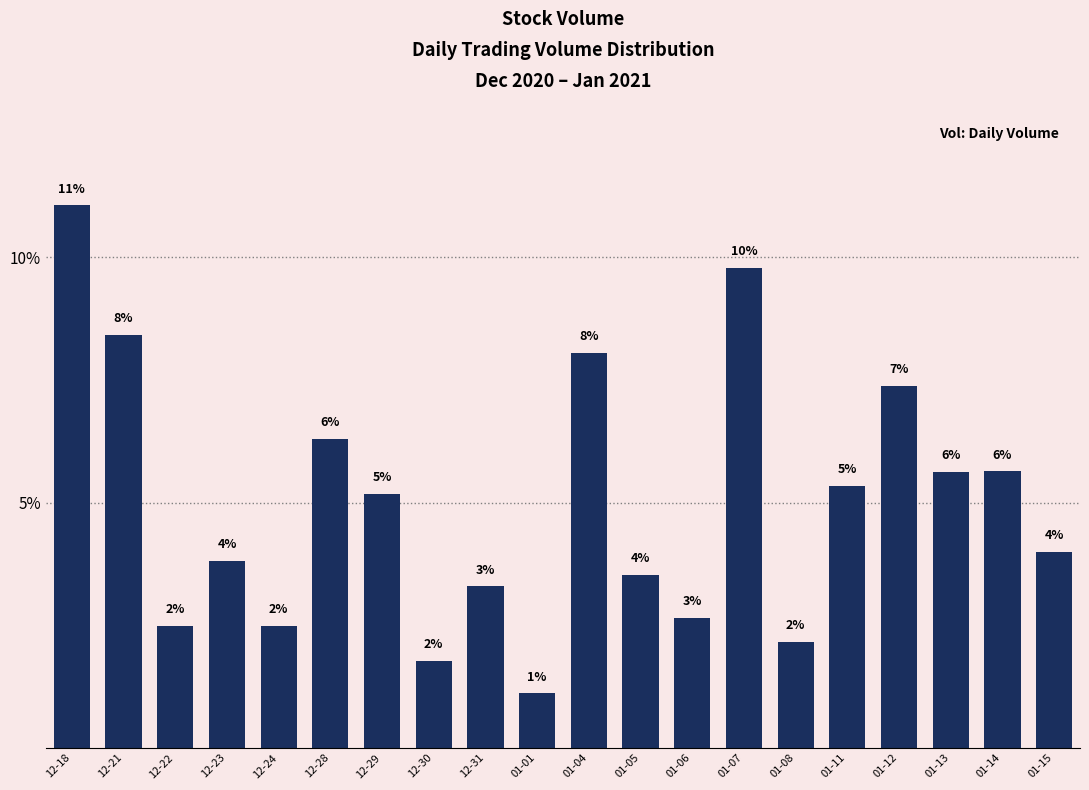

What is the average value?

0.1